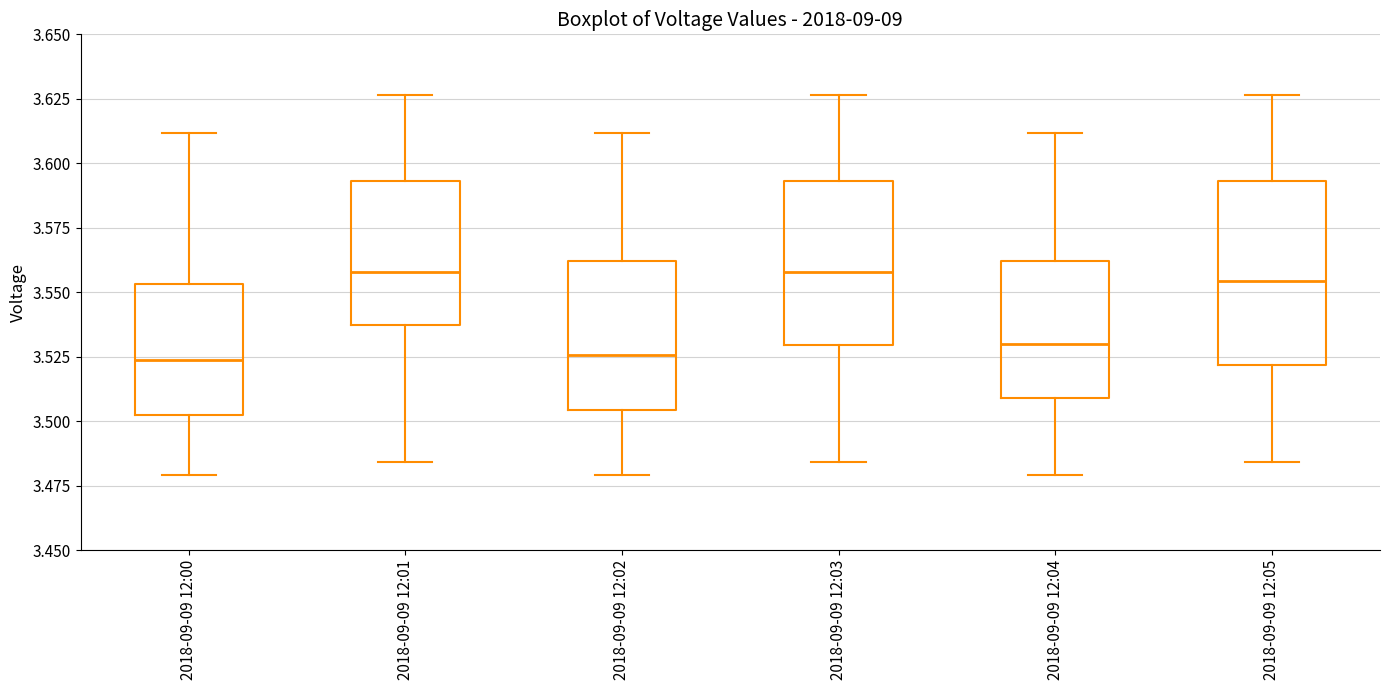

Reading left to right, read every box against the y-axis: the position of its median line, the range the box covers, and the ends of its whiskers. The values are not printed on the chart, so give them approximately, as read against the axis.

2018-09-09 12:00: median 3.525, box 3.500 to 3.555, whiskers 3.480 to 3.610
2018-09-09 12:01: median 3.560, box 3.535 to 3.595, whiskers 3.485 to 3.625
2018-09-09 12:02: median 3.525, box 3.505 to 3.560, whiskers 3.480 to 3.610
2018-09-09 12:03: median 3.560, box 3.530 to 3.595, whiskers 3.485 to 3.625
2018-09-09 12:04: median 3.530, box 3.510 to 3.560, whiskers 3.480 to 3.610
2018-09-09 12:05: median 3.555, box 3.520 to 3.595, whiskers 3.485 to 3.625